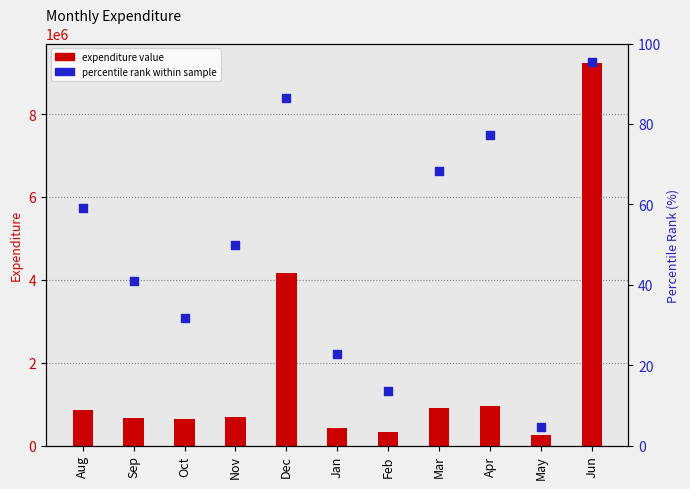

Which series reaches the maximum Y coordinate?

Exp value